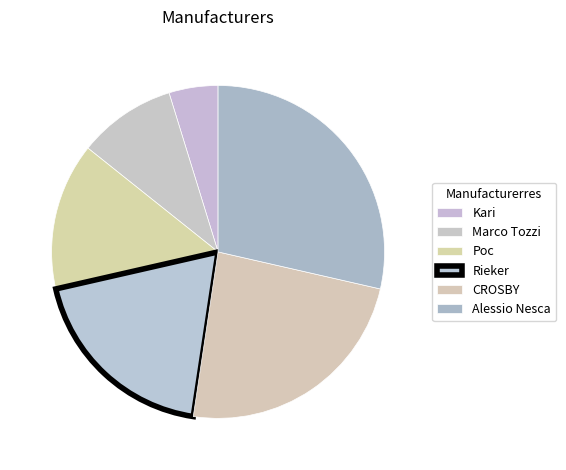

To the nearest percent, what is the difference between the Alessio Nesca and Рос slice percentages?

14%